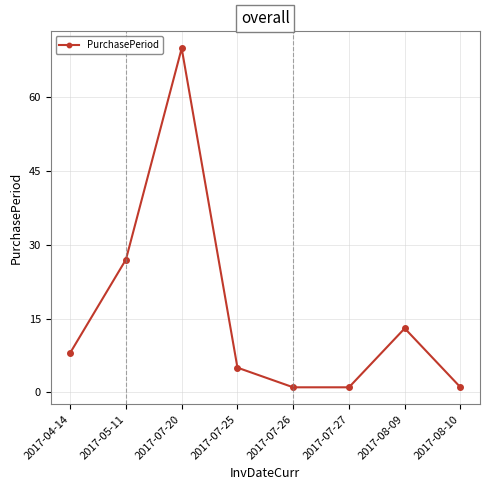

Count the number of categories in the chart.

8